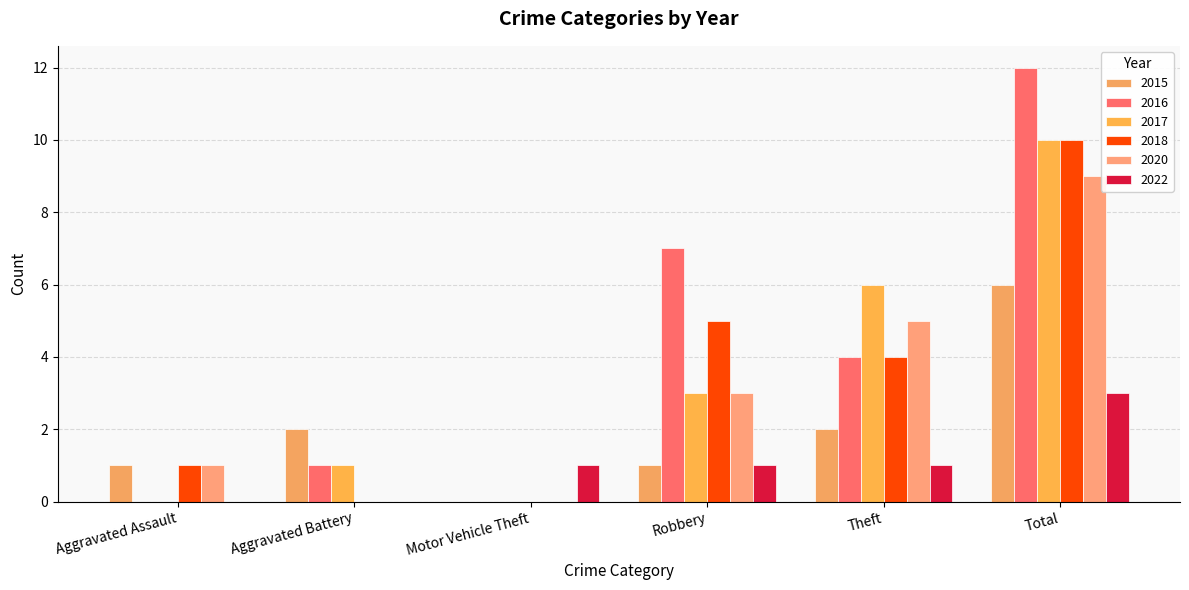

The 2020 series shows 5 at Theft. True or false?

True